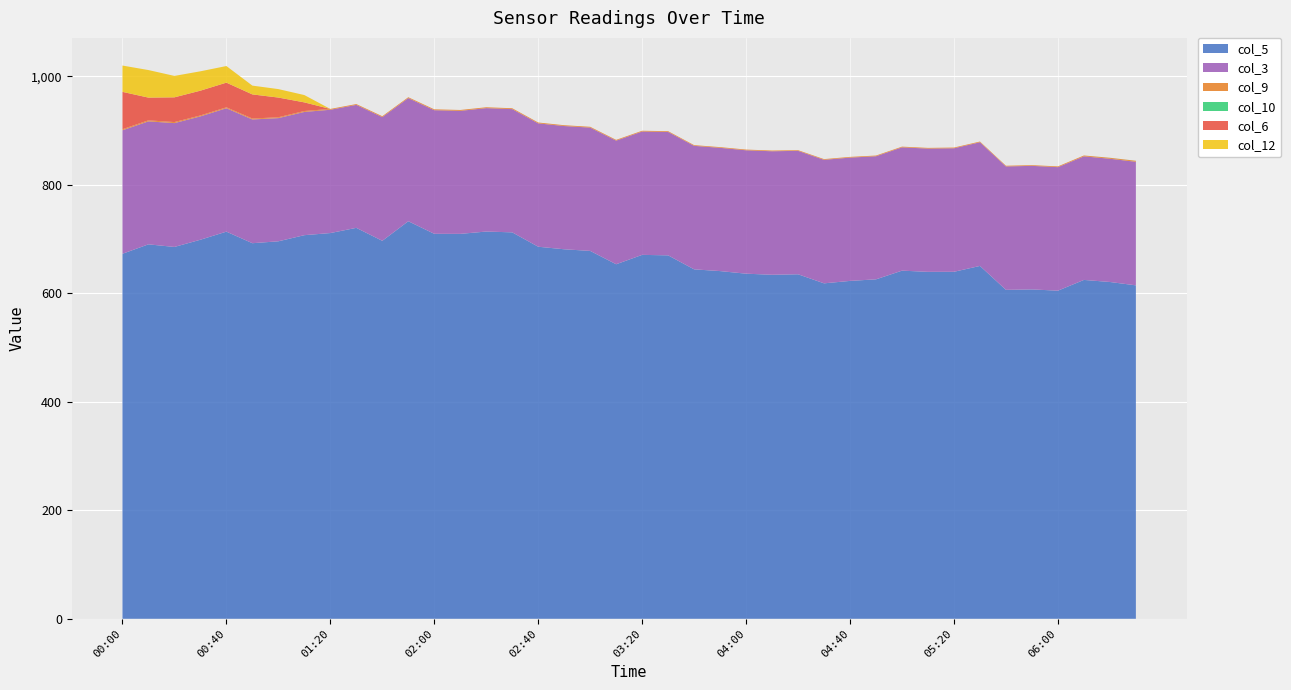

Reading left to right, what are all the values shown in this chart?

col_5: 672.9	690.3	685.5	698.8	713.7	692.4	695.9	707.2	711.1	720.7	696.8	732.9	709.7	709.6	713.9	712.4	685.9	681.2	678.2	653.6	670.9	670.0	644.2	641.0	636.2	634.2	635.1	618.4	622.9	625.8	641.8	639.6	639.7	650.5	606.4	607.2	604.9	624.7	620.9	614.7
col_3: 227.7	226.7	228.3	227.4	227.5	228.1	227.1	227.2	227.3	226.7	228.1	227.0	227.9	226.8	227.5	227.2	227.4	227.2	227.3	227.9	227.4	227.5	227.7	227.2	227.5	227.7	227.6	227.7	227.3	226.9	227.3	227.2	227.7	228.0	227.5	227.8	227.7	227.8	227.2	227.8
col_9: 1.9	1.9	1.9	1.7	1.7	1.7	1.6	1.7	1.5	1.5	1.6	1.6	1.6	1.6	1.6	1.6	1.6	1.5	1.5	1.4	1.4	1.4	1.3	1.3	1.3	1.3	1.2	1.3	1.3	1.3	1.3	1.3	1.3	1.3	1.3	1.3	1.4	1.6	1.7	1.8
col_10: 0.0	0.0	0.0	0.0	0.0	0.0	0.0	0.0	0.0	0.0	0.0	0.0	0.0	0.0	0.0	0.0	0.0	0.0	0.0	0.0	0.0	0.0	0.0	0.0	0.0	0.0	0.0	0.0	0.0	0.0	0.0	0.0	0.0	0.0	0.0	0.0	0.0	0.0	0.1	0.1
col_6: 68.9	41.9	45.6	45.7	45.5	44.5	36.3	15.9	0.0	0.0	0.0	0.0	0.0	0.0	0.0	0.0	0.0	0.0	0.0	0.0	0.0	0.0	0.0	0.0	0.0	0.0	0.0	0.0	0.0	0.0	0.0	0.0	0.0	0.0	0.0	0.0	0.0	0.0	0.0	0.0
col_12: 48.5	50.8	39.5	35.7	30.6	16.2	15.6	13.5	0.0	0.0	0.0	0.0	0.0	0.0	0.0	0.0	0.0	0.0	0.0	0.0	0.0	0.0	0.0	0.0	0.0	0.0	0.0	0.0	0.0	0.0	0.0	0.0	0.0	0.0	0.0	0.0	0.0	0.0	0.0	0.0